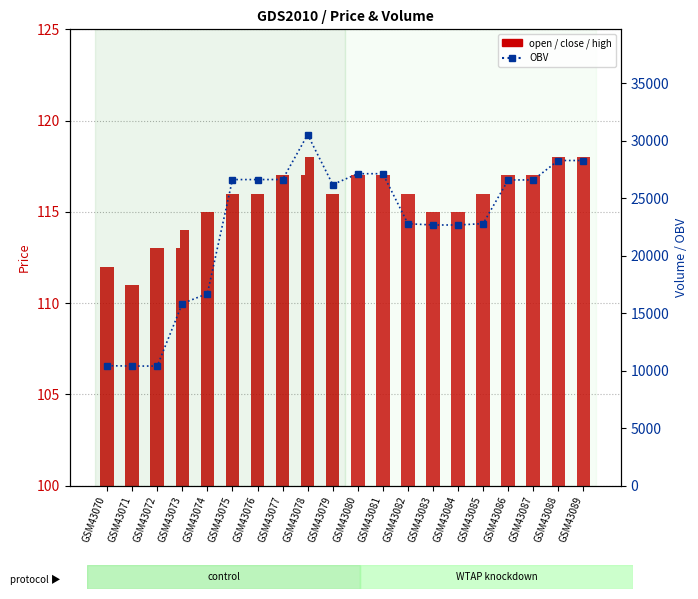

True or false: close has a value of 116.0 at GSM43082.

True